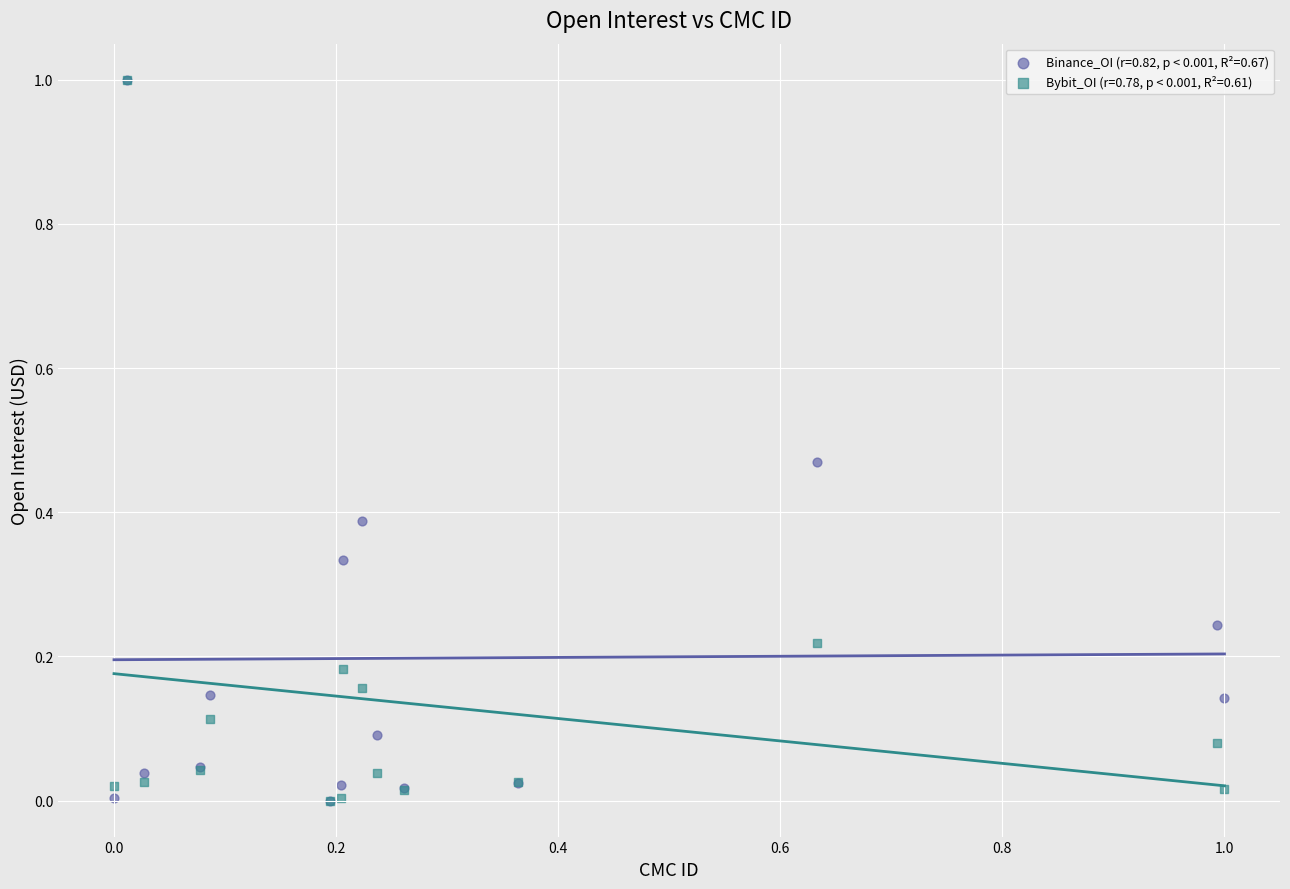

What are all the series names shown in the legend?

Binance_OI (r=0.82, p < 0.001, R²=0.67), Bybit_OI (r=0.78, p < 0.001, R²=0.61)